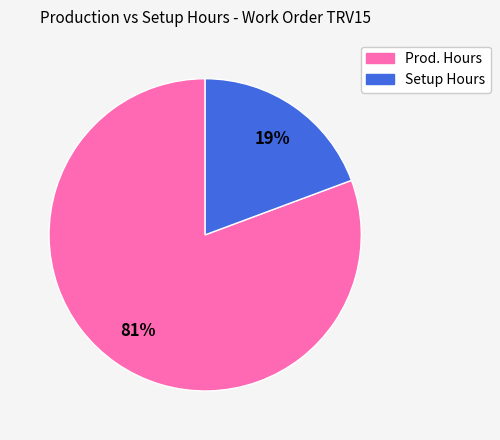

What is the smallest slice in the pie chart?

Setup Hours